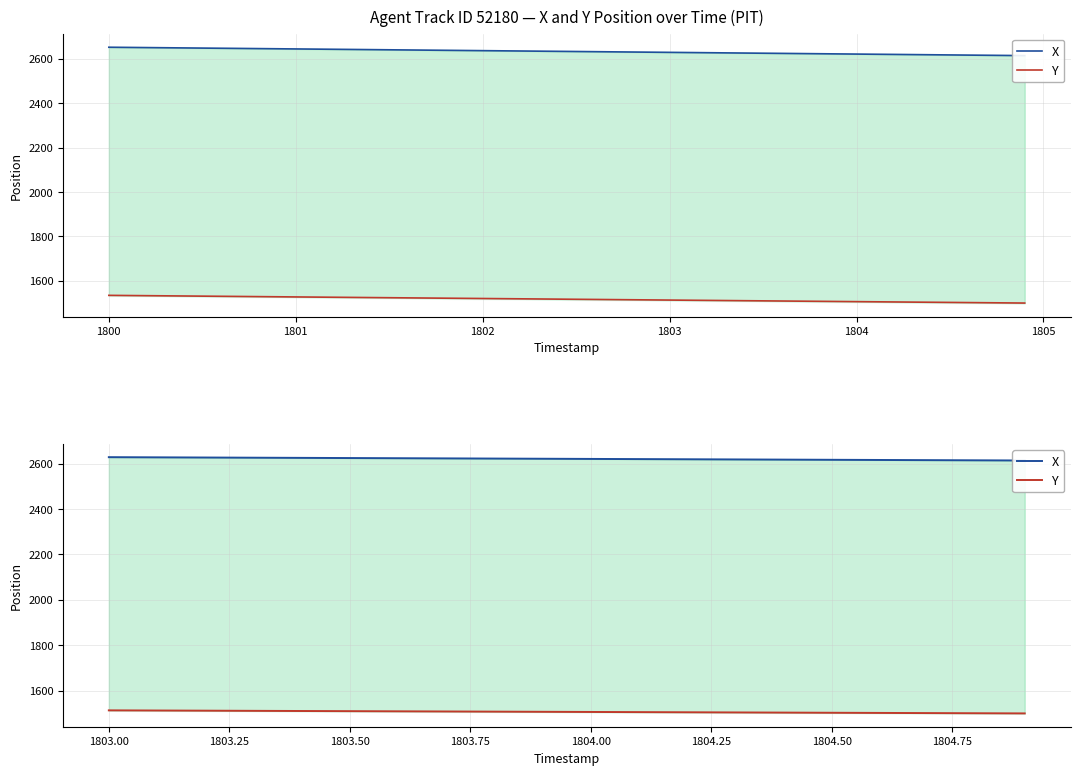

True or false: X has more than 1 interior local peaks.

False